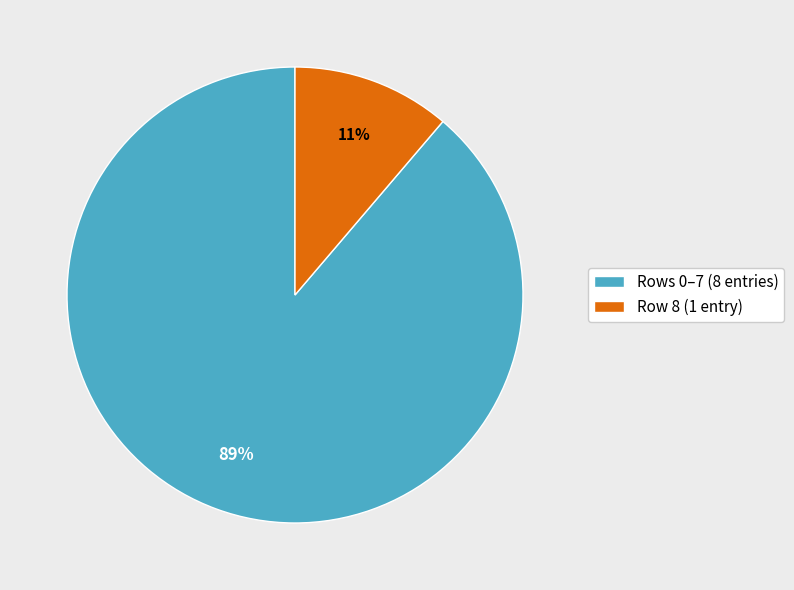

Combined, do Row 8 (1 entry) and Rows 0–7 (8 entries) account for over 50%?

Yes